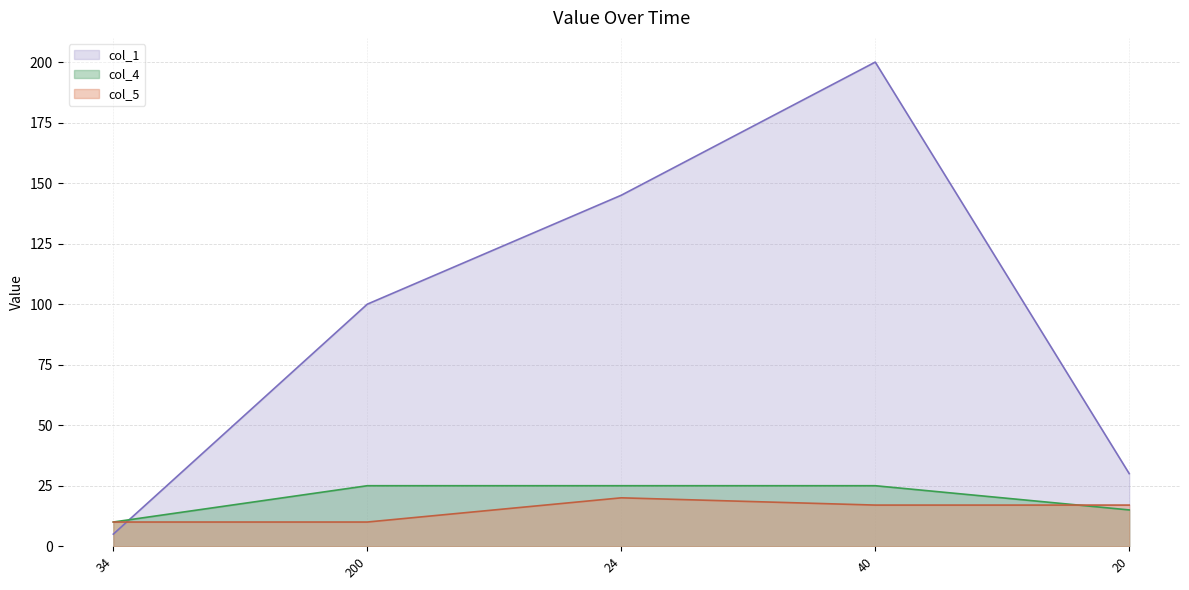

What is the maximum value shown in the chart?

200